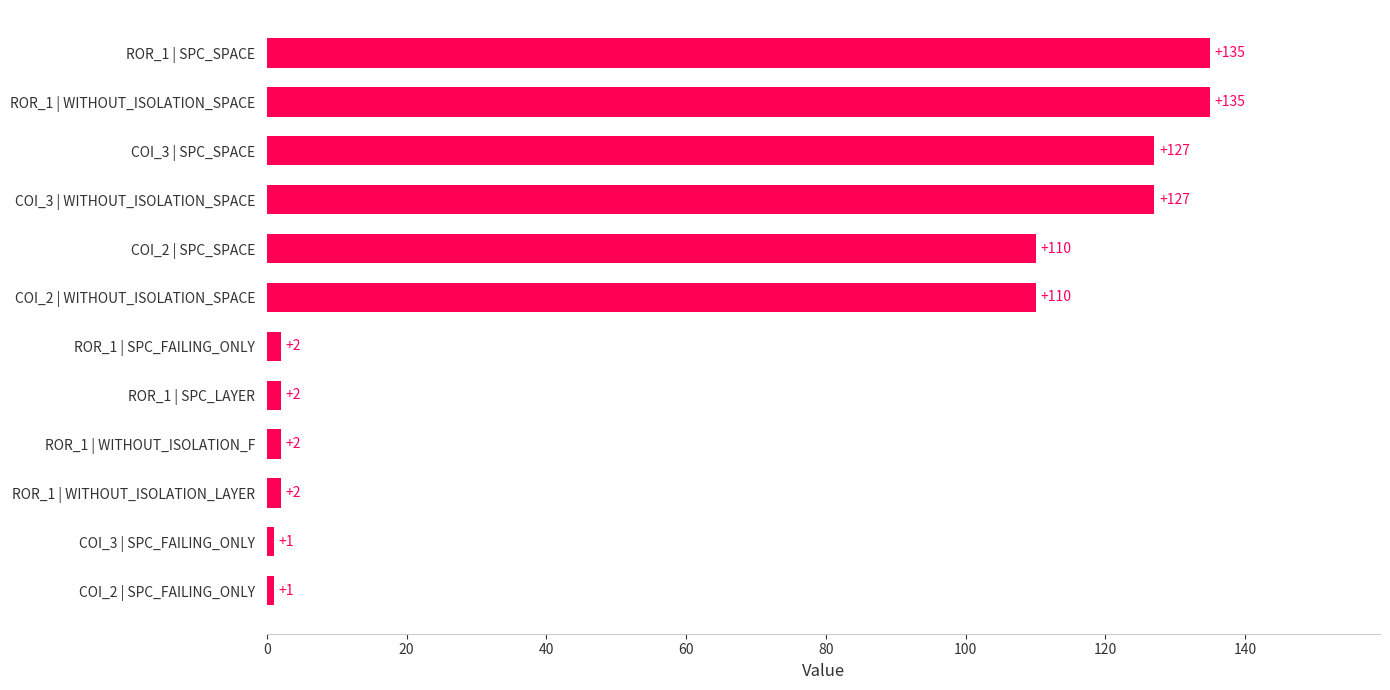

Approximately how many times larger is the value at COI_3 | WITHOUT_ISOLATION_SPACE compared to ROR_1 | WITHOUT_ISOLATION_SPACE?

0.9